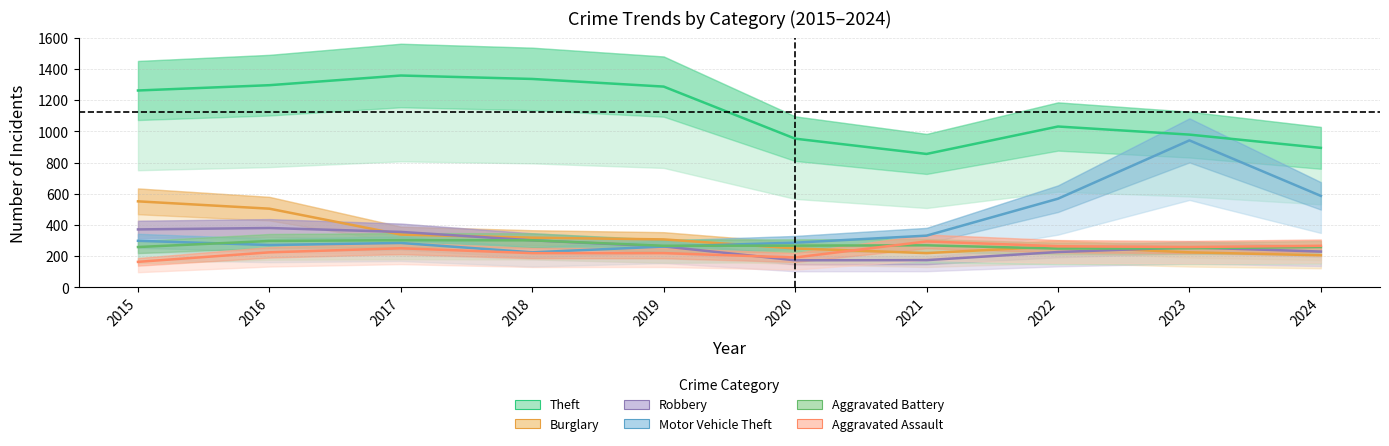

How many times do Motor Vehicle Theft and Aggravated Battery cross each other?

2